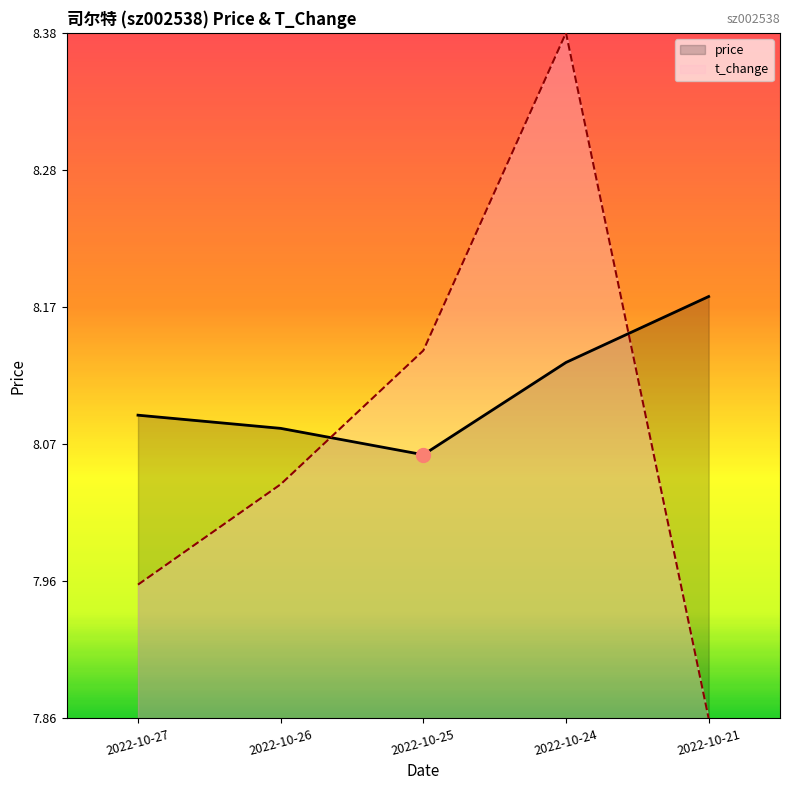

Does the chart have visible grid lines?

No